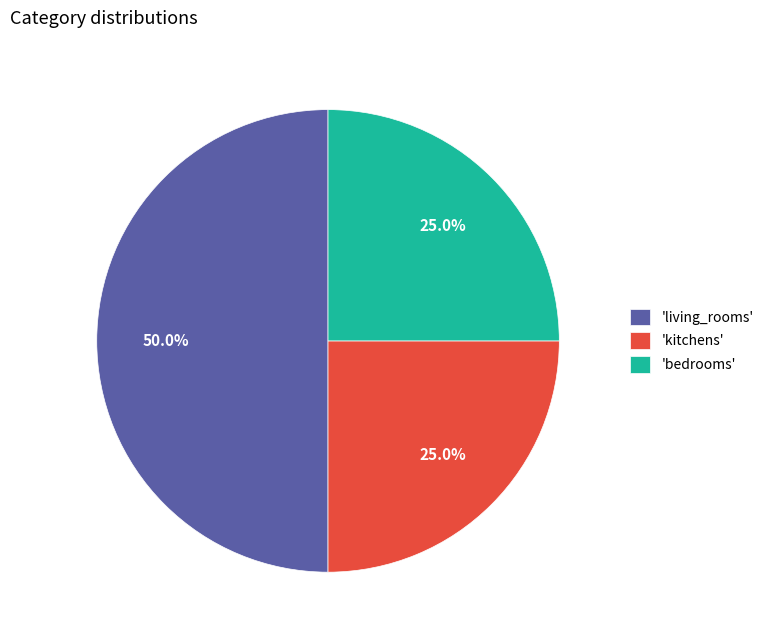

Is 'kitchens' the majority of the pie?

No